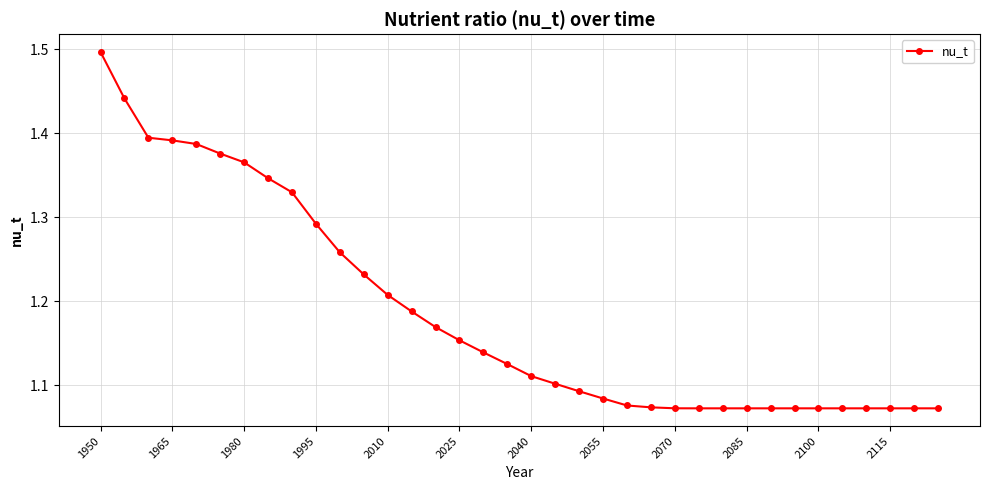

Count the values in the range 1 to 2.

36